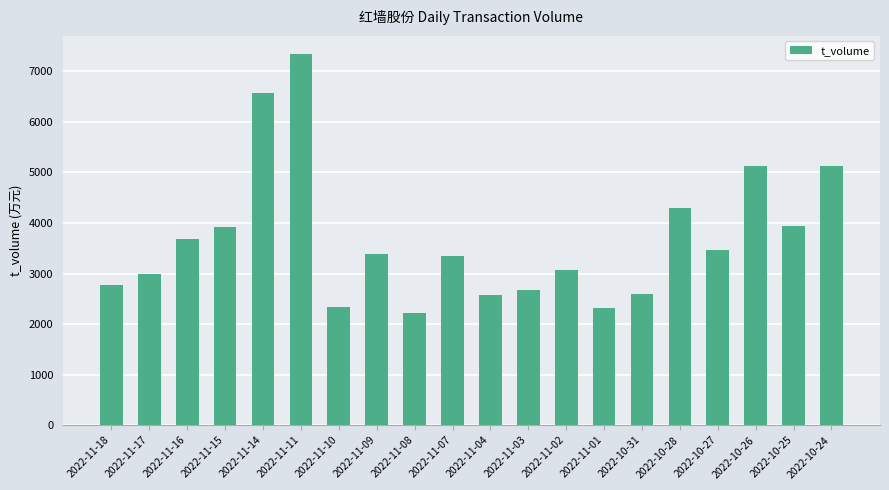

What is the sum of all values?

73730